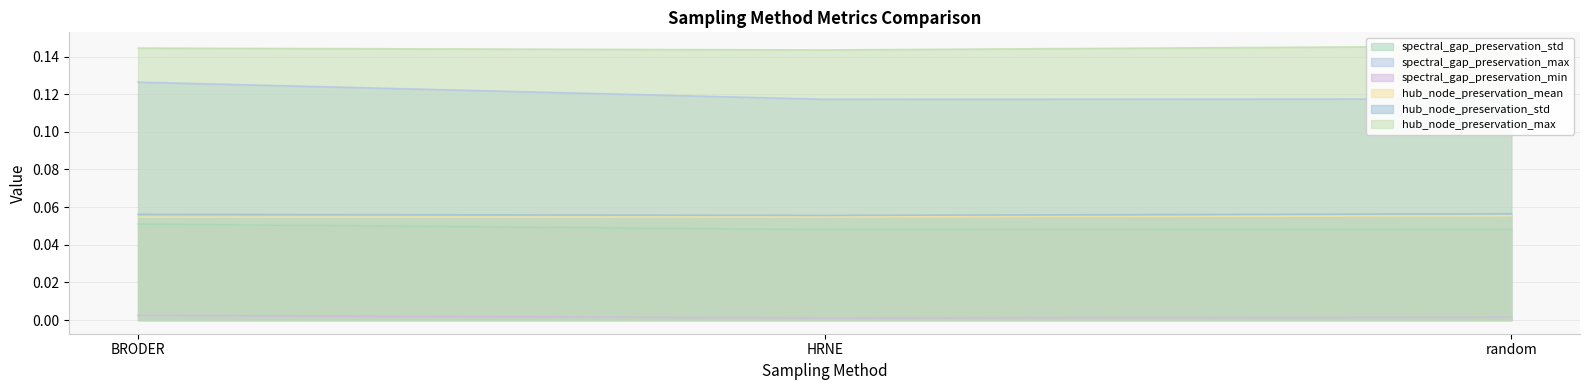

Is the value of hub_node_preservation_mean at random greater than the value of hub_node_preservation_max at HRNE?

No